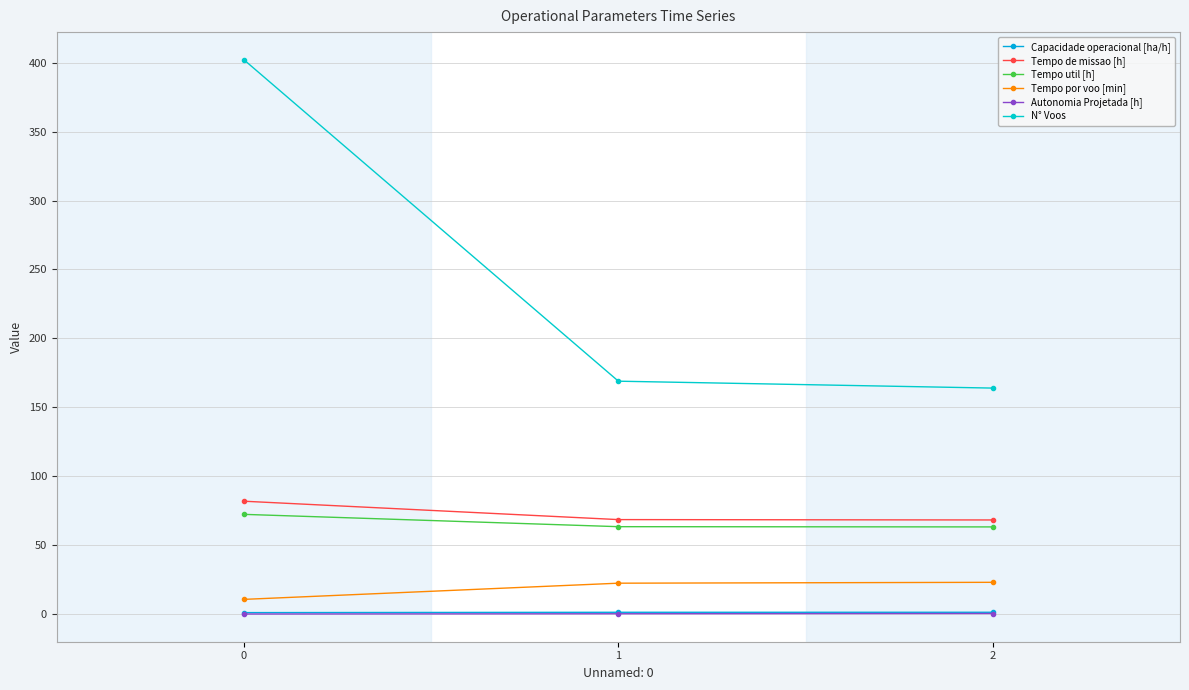

How many distinct data groups are displayed?

6